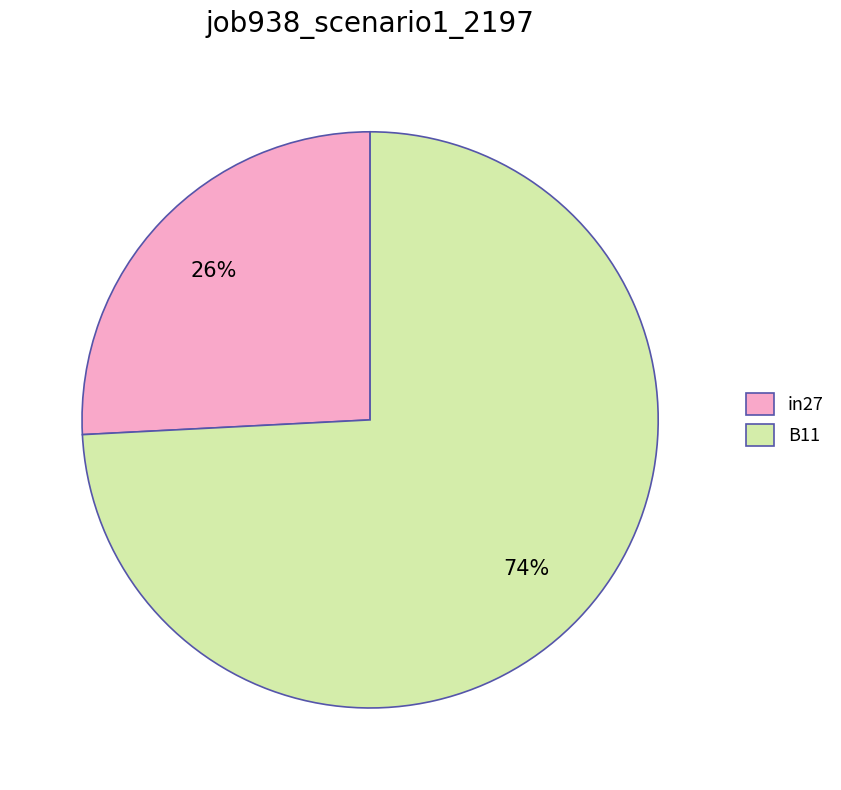

Rank the categories by value from highest to lowest.

B11, in27